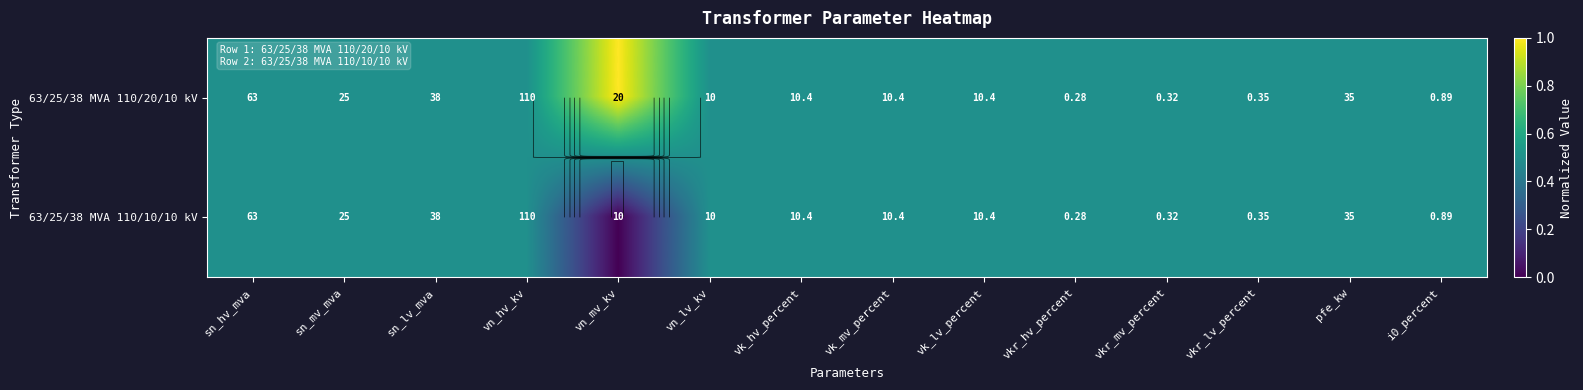

Between vn_hv_kv and vk_mv_percent, which is larger?

vn_hv_kv